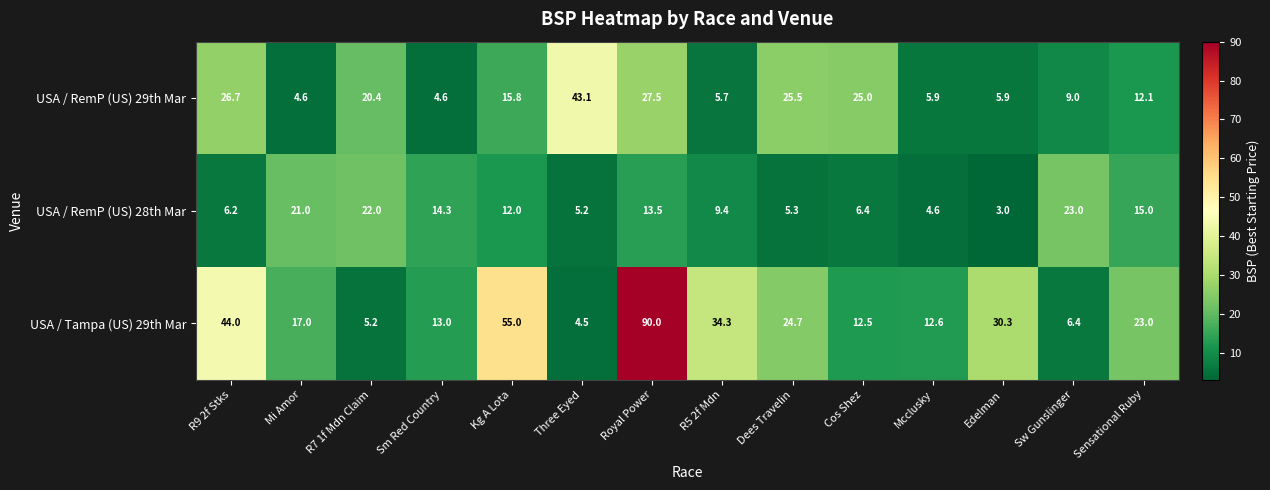

What is the greatest value displayed?

90.0